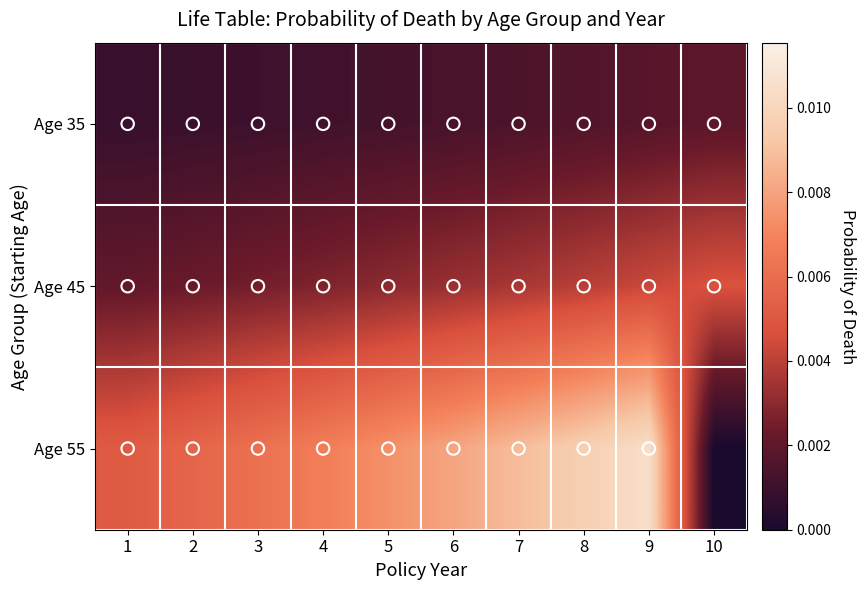

Which has a higher value, 4 or 9?

9